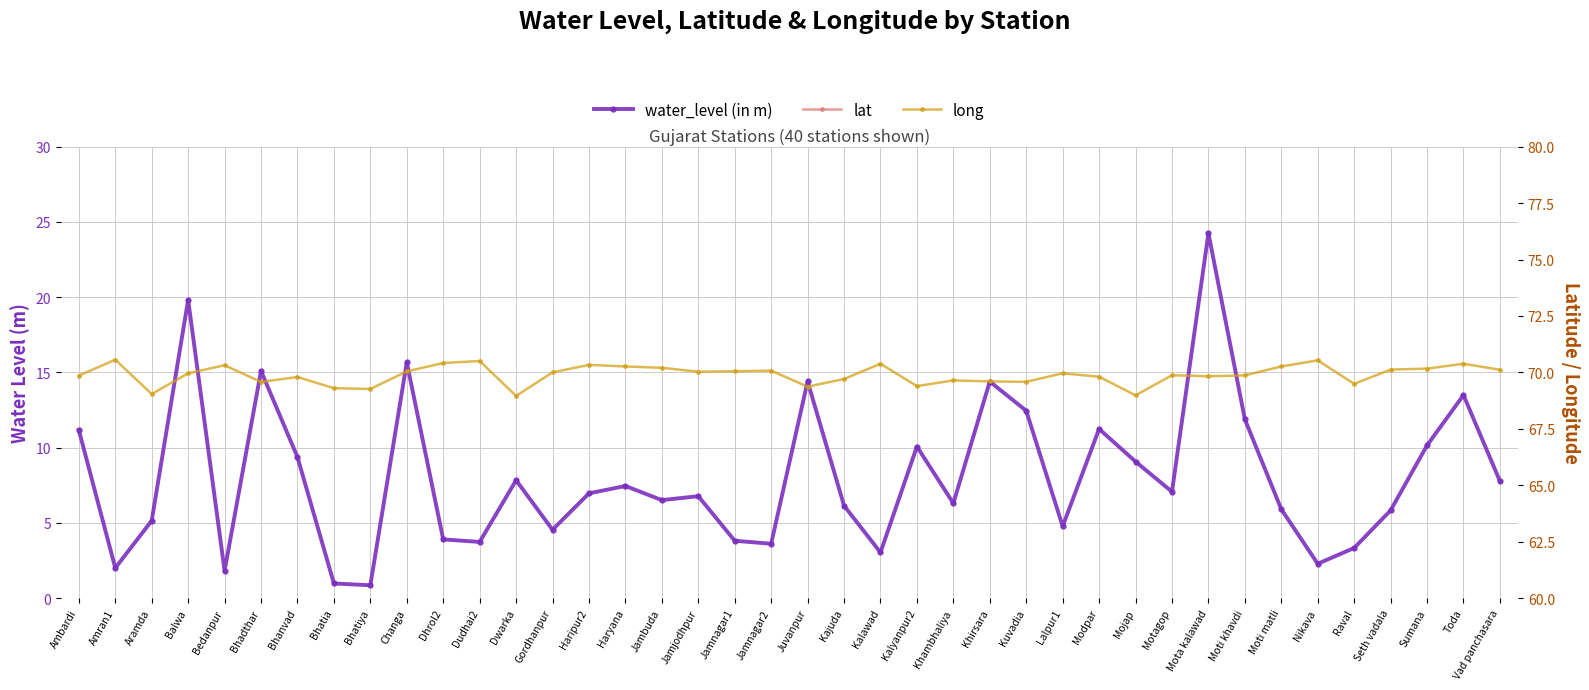

Between which two adjacent categories do lat and water_level (in m) first intersect?

Motagop and Mota kalawad